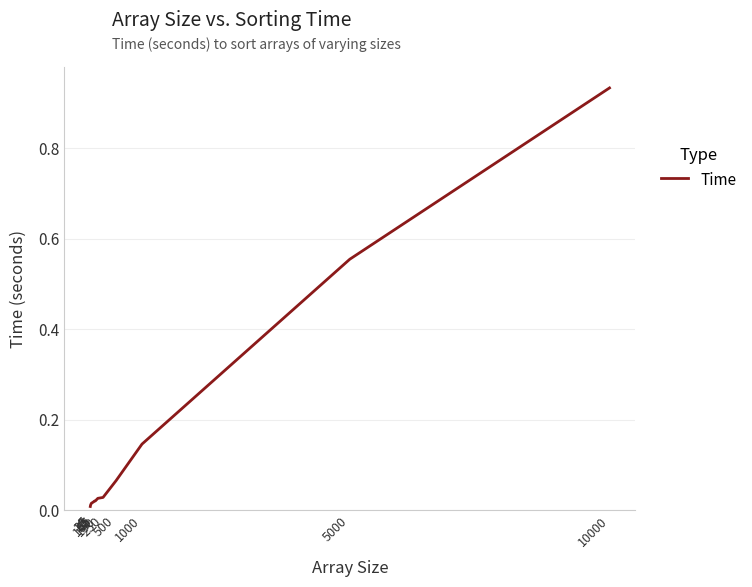

How many lines are shown in the chart?

1